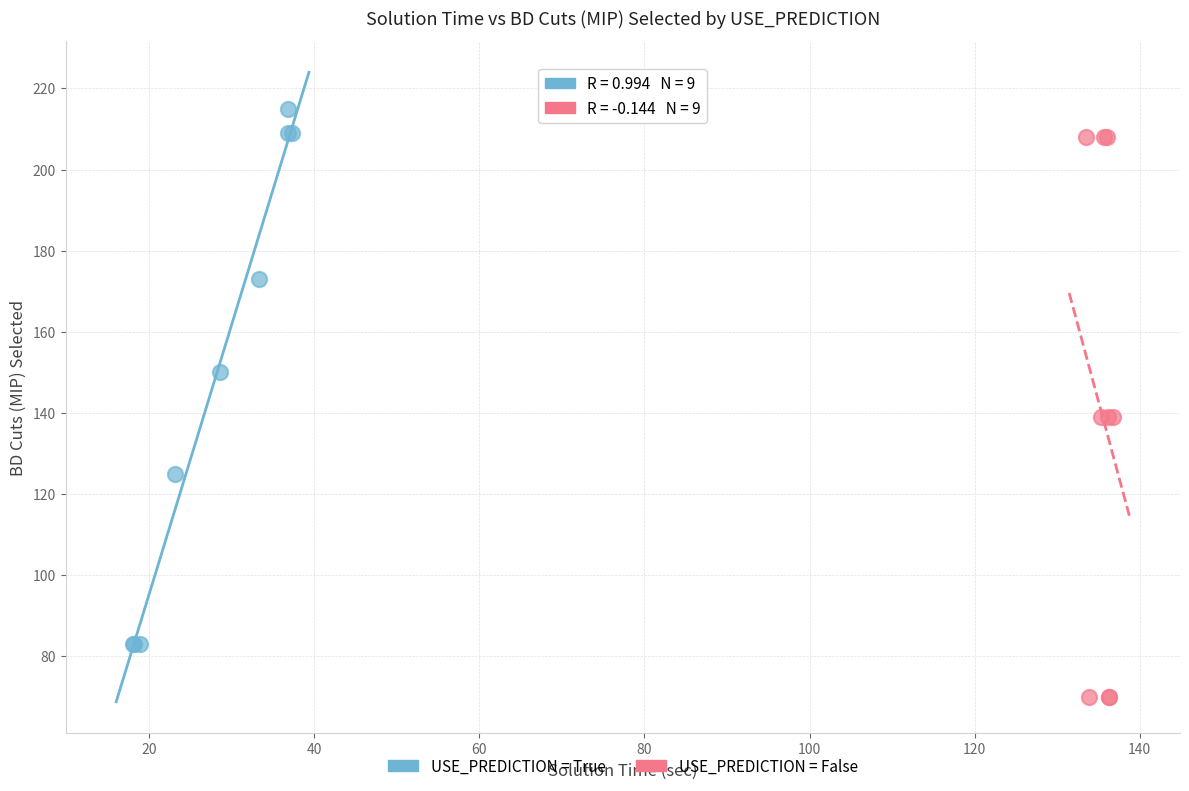

Which series has the largest Y range (max minus min)?

USE_PREDICTION = False